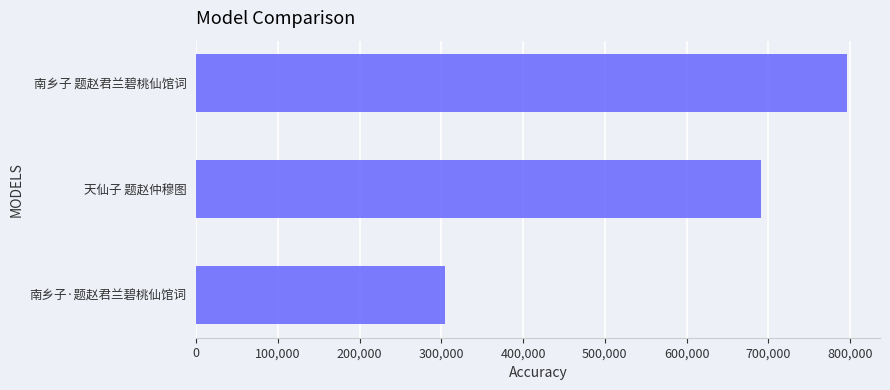

What is the change in value from 南乡子·题赵君兰碧桃仙馆词 to 南乡子 题赵君兰碧桃仙馆词?

+492096